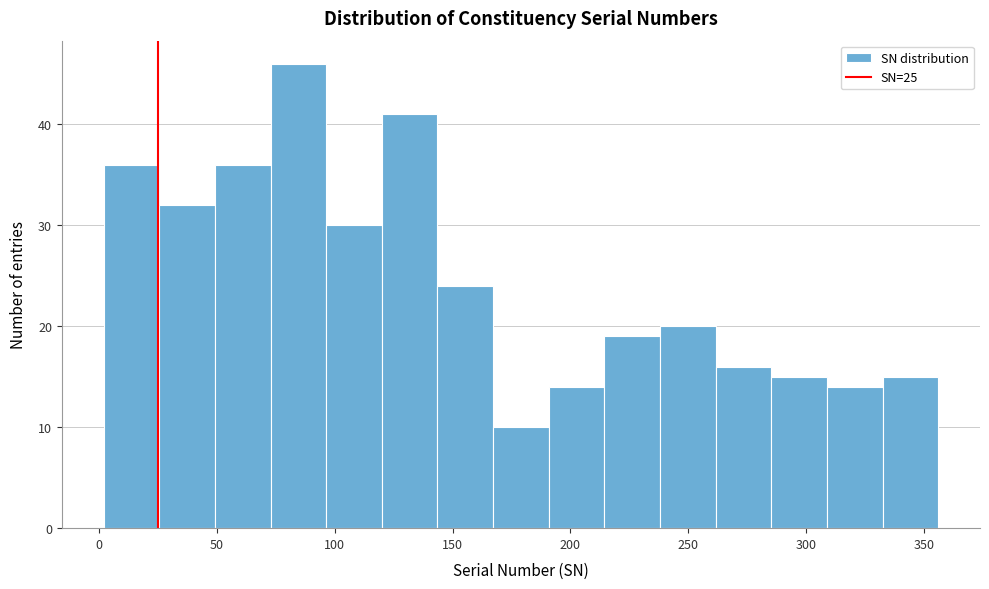

Reading left to right, transcribe this chart: for each bar, give the range it covers on the x-axis and its height. Neither the bar edges nor the heights are printed on the chart, so give them approximately, as read against the axes.

0 to 25: 36
25 to 50: 32
50 to 75: 36
75 to 95: 46
95 to 120: 30
120 to 145: 41
145 to 165: 24
165 to 190: 10
190 to 215: 14
215 to 240: 19
240 to 260: 20
260 to 285: 16
285 to 310: 15
310 to 330: 14
330 to 355: 15